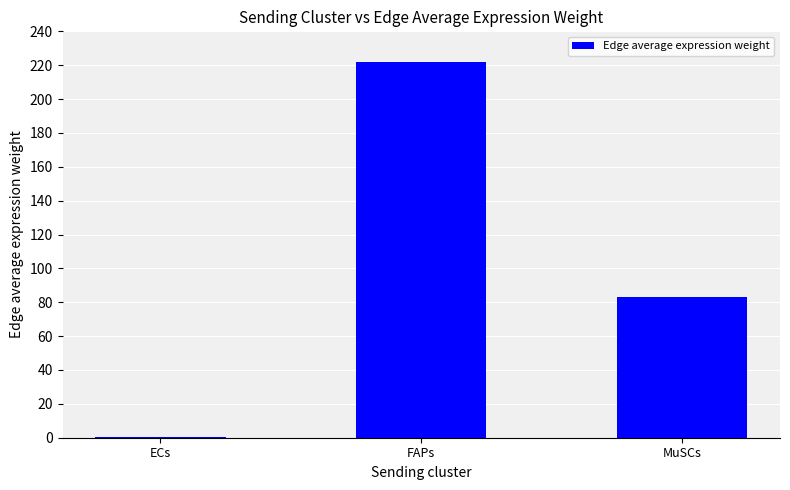

What is the change in value from FAPs to MuSCs?

-138.8